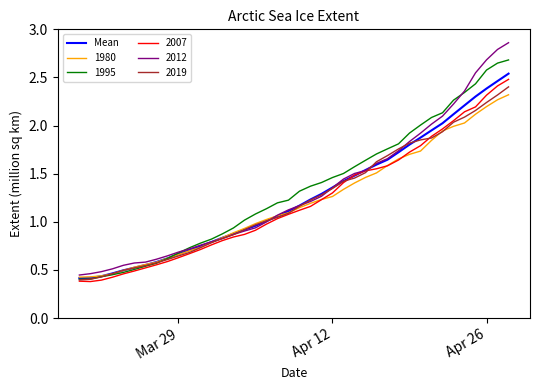

What are all the series names shown in the legend?

Mean, 1980, 1995, 2007, 2012, 2019